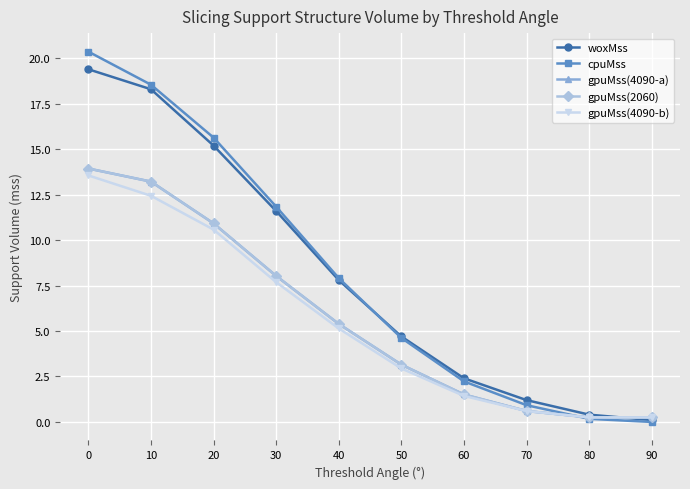

What is the difference between the second highest and second lowest values in the cpuMss series?

18.4